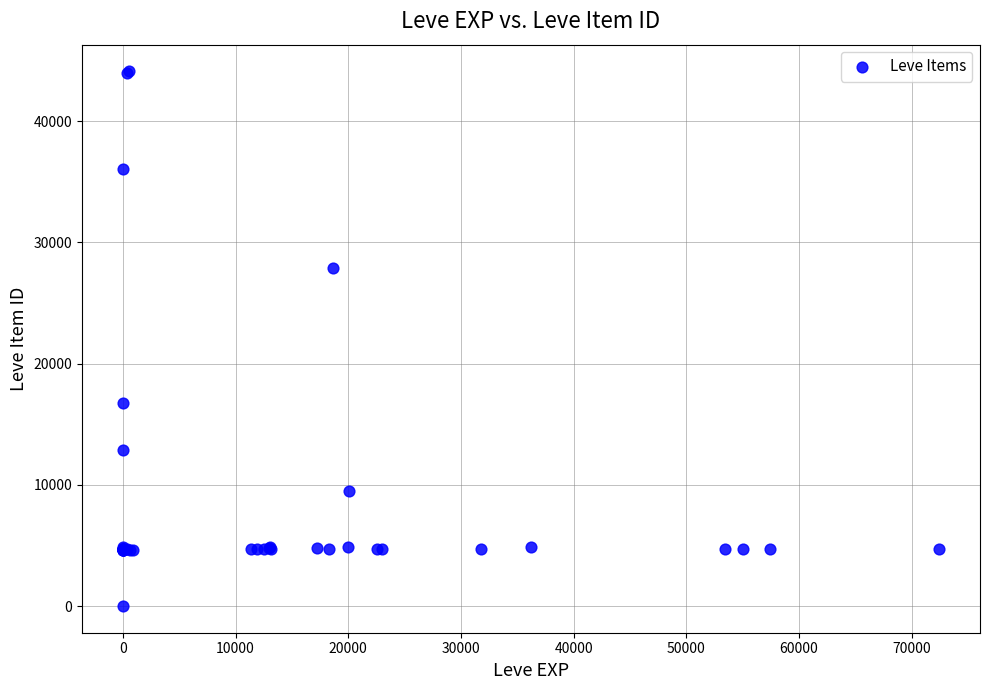

What Y value in the scatter plot is closest to 22050?

16734